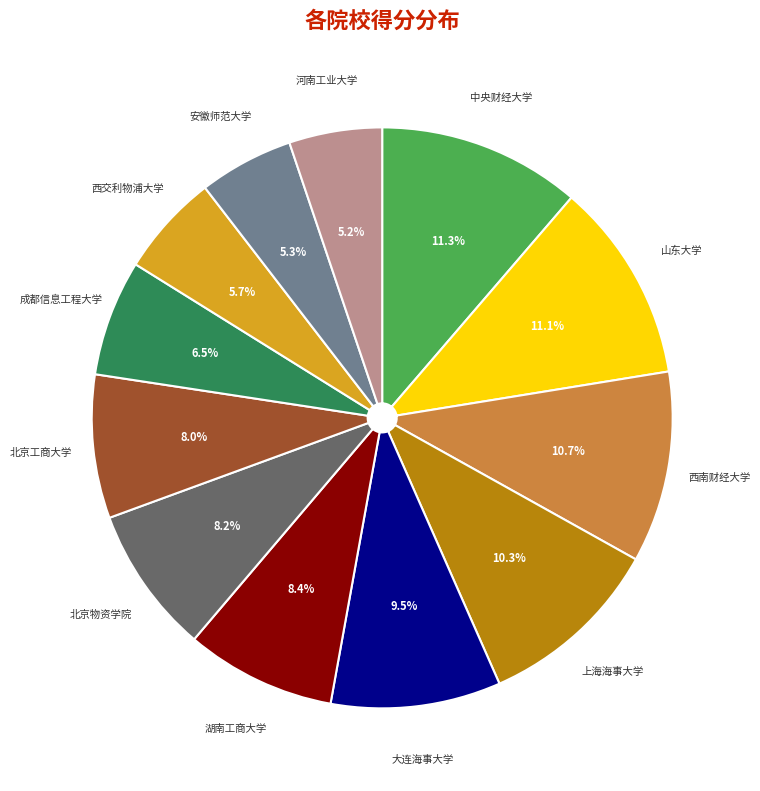

What percentage is the 上海海事大学 slice, to the nearest percent?

10%